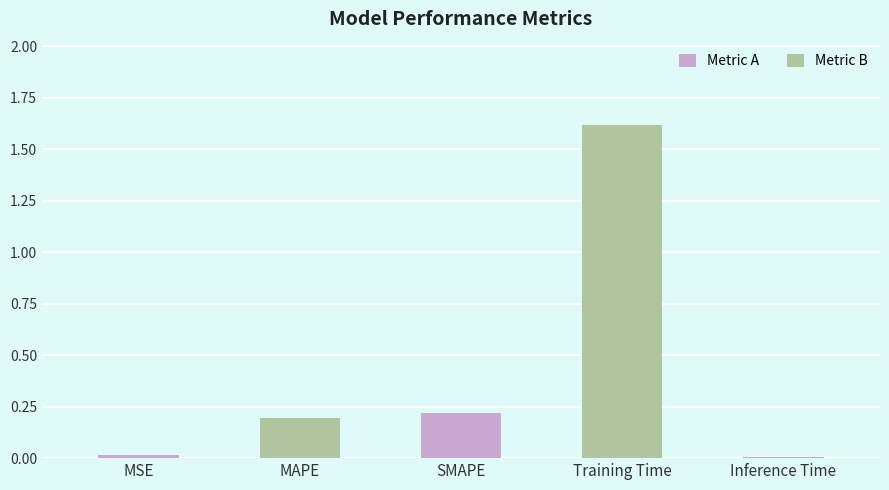

Which label corresponds to the largest value in the chart?

Training Time